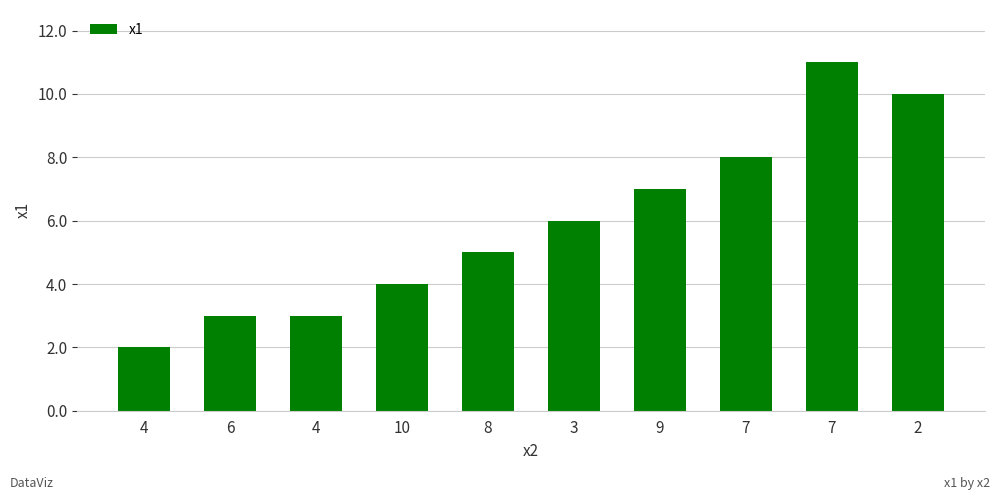

Are the bars horizontal?

No